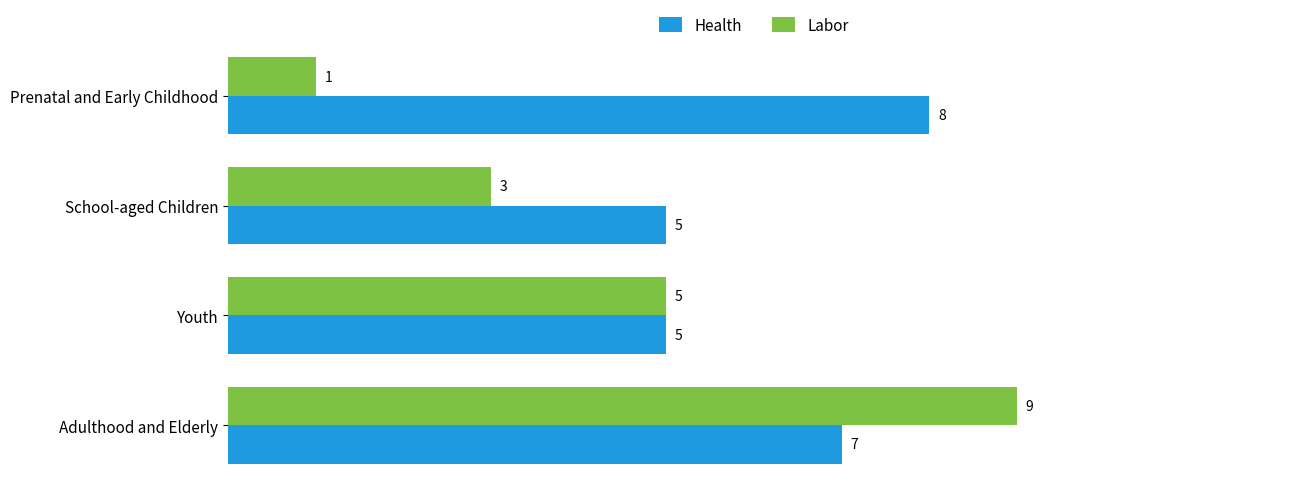

At which category is the sum across all series the highest?

Adulthood and Elderly